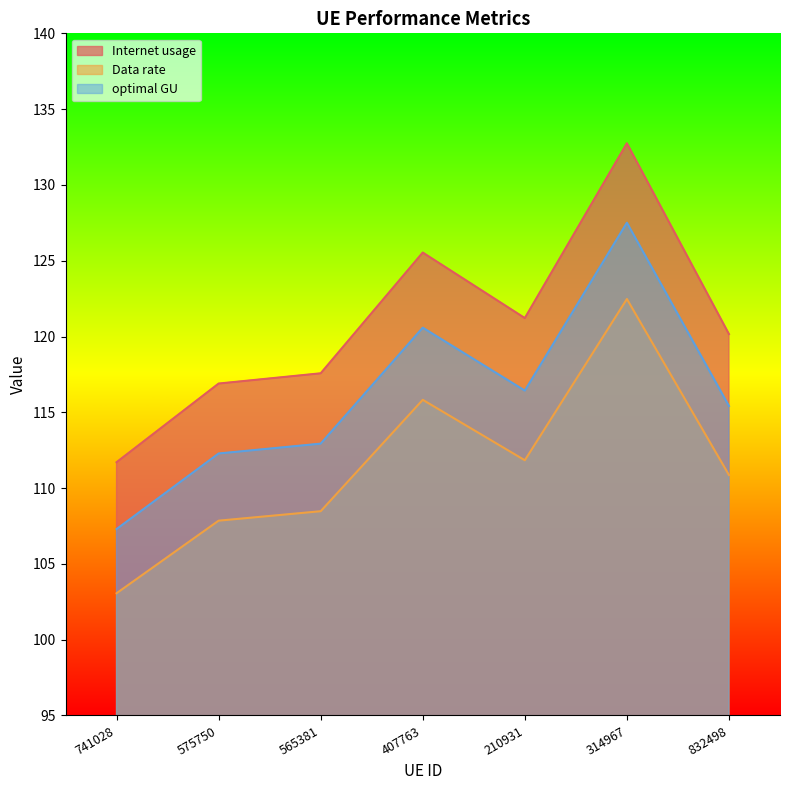

Reading left to right, list all the values displayed in this chart.

Internet usage: 741028=111.7	575750=116.9	565381=117.6	407763=125.5	210931=121.2	314967=132.7	832498=120.2
Data rate: 741028=103.1	575750=107.9	565381=108.5	407763=115.8	210931=111.8	314967=122.5	832498=110.9
optimal GU: 741028=107.3	575750=112.3	565381=112.9	407763=120.6	210931=116.4	314967=127.5	832498=115.4